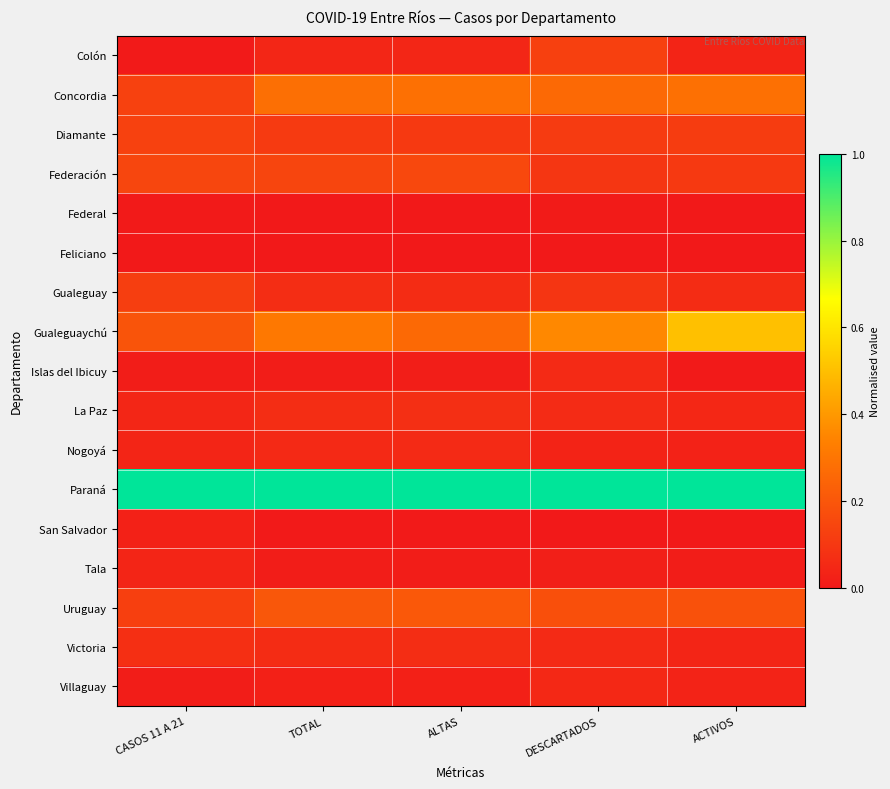

What is the total value across all series at TOTAL?

2.4